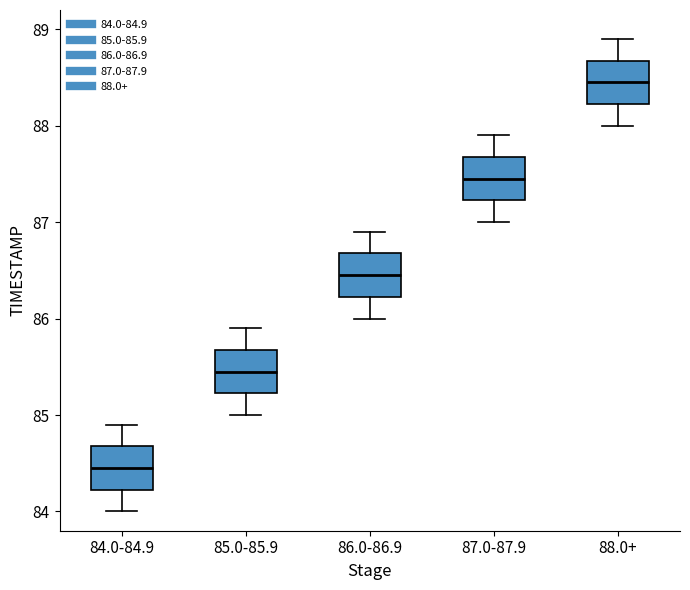

Reading left to right, read every box against the y-axis: the position of its median line, the range the box covers, and the ends of its whiskers. The values are not printed on the chart, so give them approximately, as read against the axis.

84.0-84.9: median 84.5, box 84.2 to 84.7, whiskers 84.0 to 84.9
85.0-85.9: median 85.5, box 85.2 to 85.7, whiskers 85.0 to 85.9
86.0-86.9: median 86.5, box 86.2 to 86.7, whiskers 86.0 to 86.9
87.0-87.9: median 87.5, box 87.2 to 87.7, whiskers 87.0 to 87.9
88.0+: median 88.5, box 88.2 to 88.7, whiskers 88.0 to 88.9